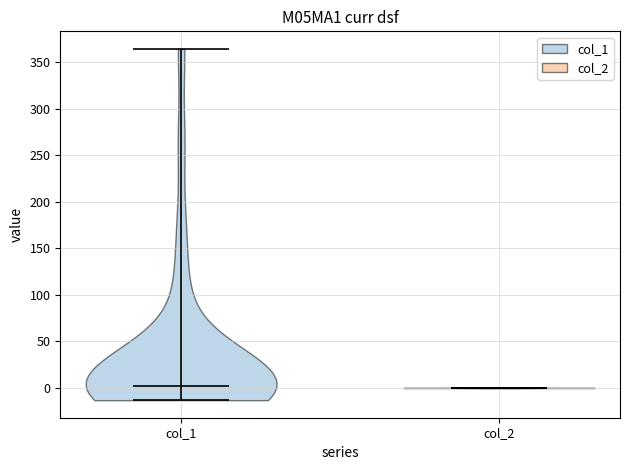

Reading left to right, read every violin against the y-axis: where its median line is, and the lowest and highest points it reaches. The values are not printed on the chart, so give them approximately, as read against the axis.

col_1: median line 0, lowest point -15, highest point 365
col_2: median line 0, lowest point 0, highest point 0